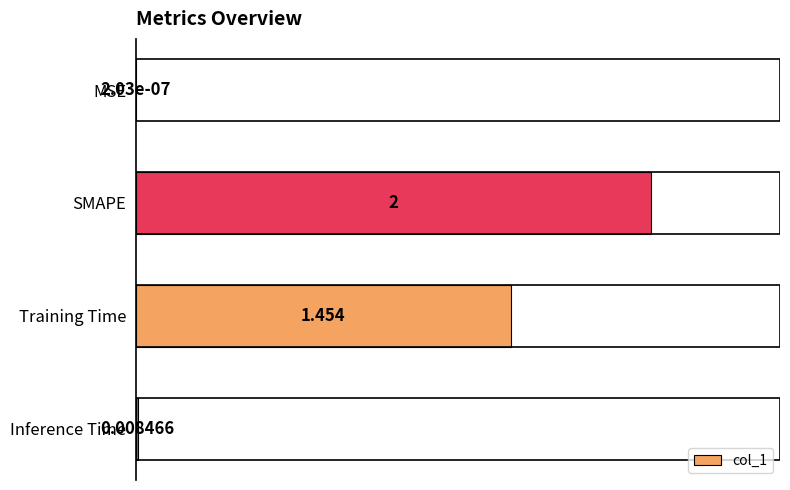

At which label is the value closest to 1?

Training Time